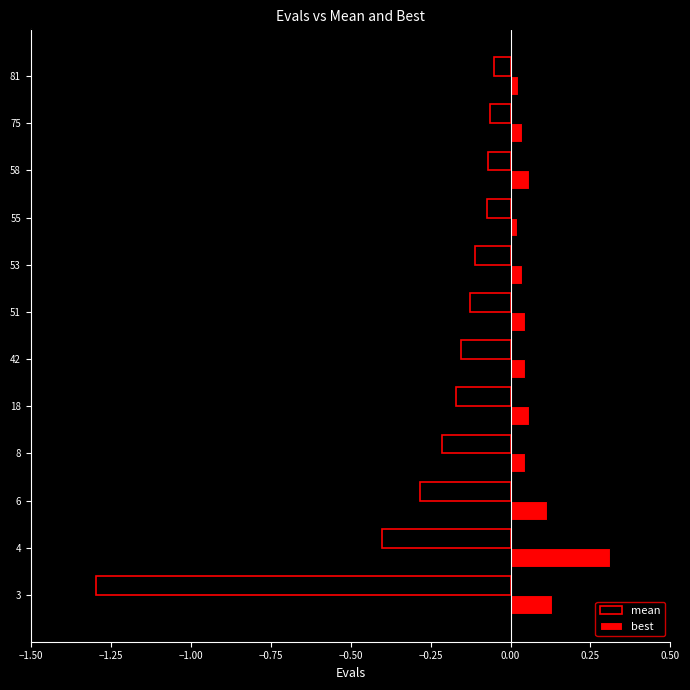

Is it true that best equals 0.1 at 3?

True